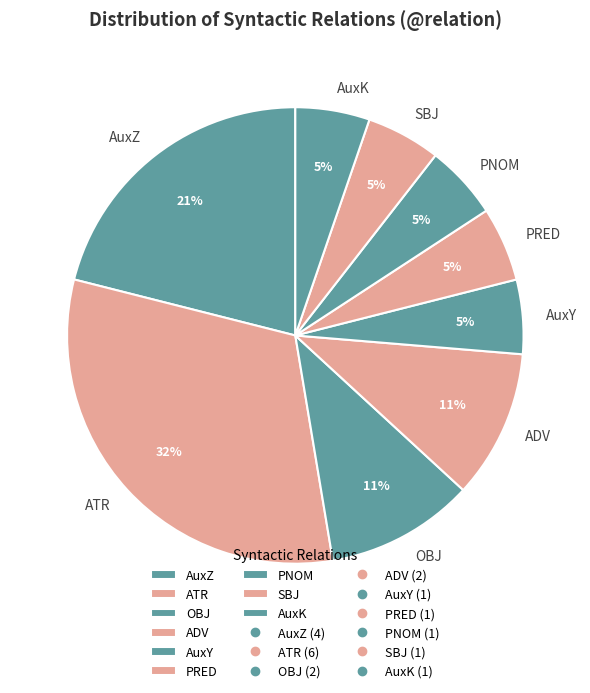

To the nearest percent, what percentage of the pie is OBJ?

11%